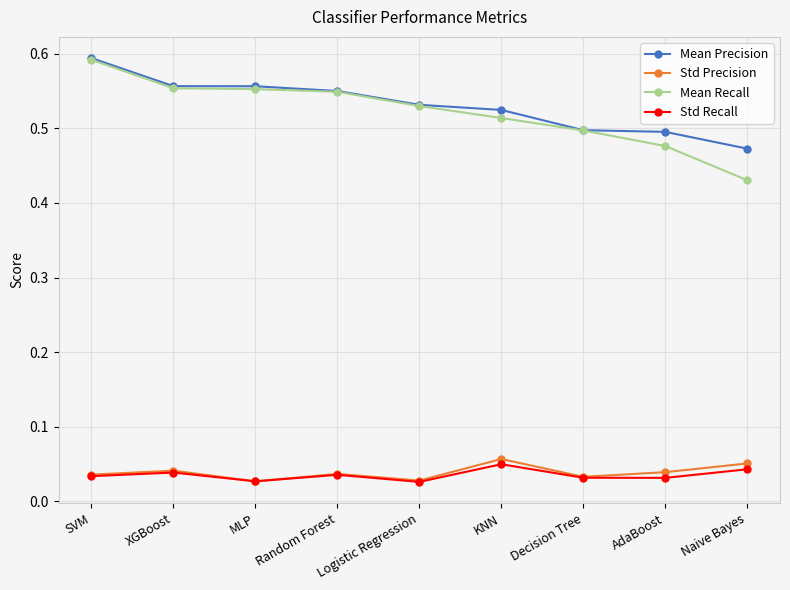

At which label does Mean Recall reach its peak?

SVM